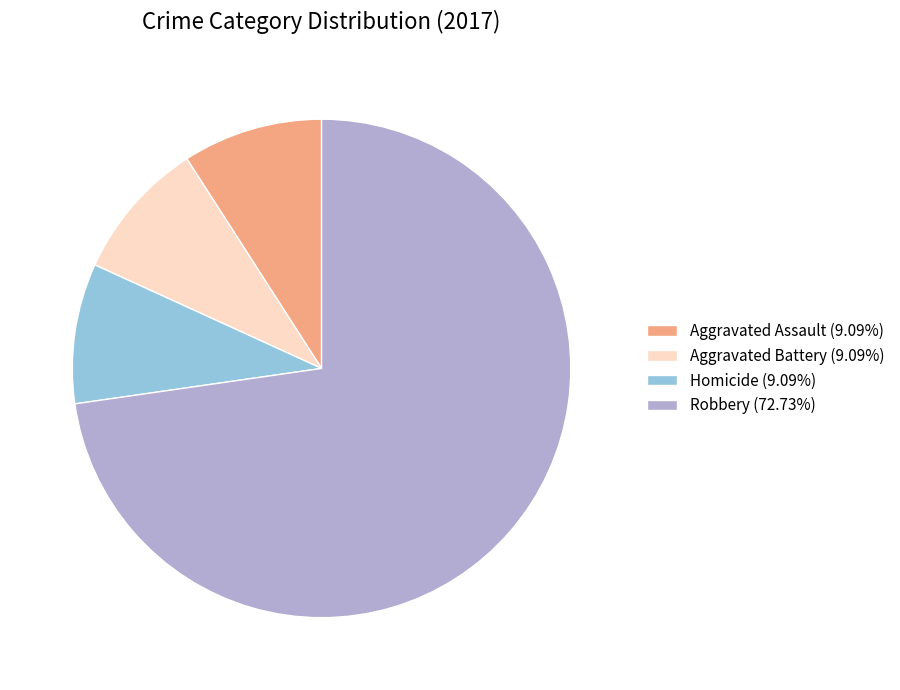

Approximately how many times larger is the value at Homicide (9.09%) compared to Aggravated Assault (9.09%)?

1.0